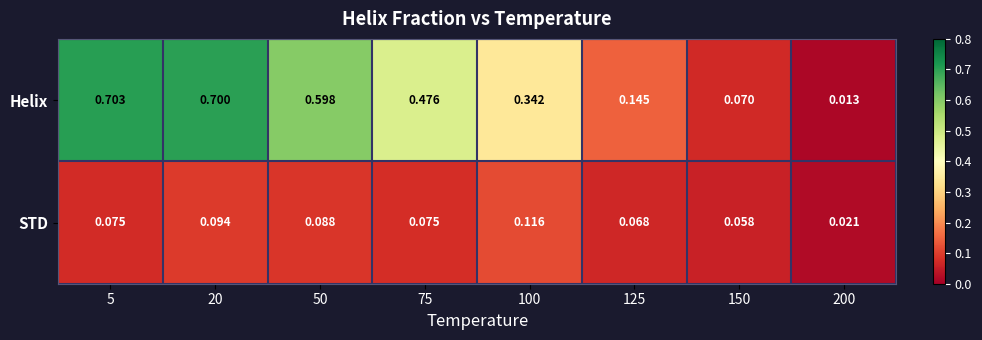

Which series has the largest total across all categories?

Helix